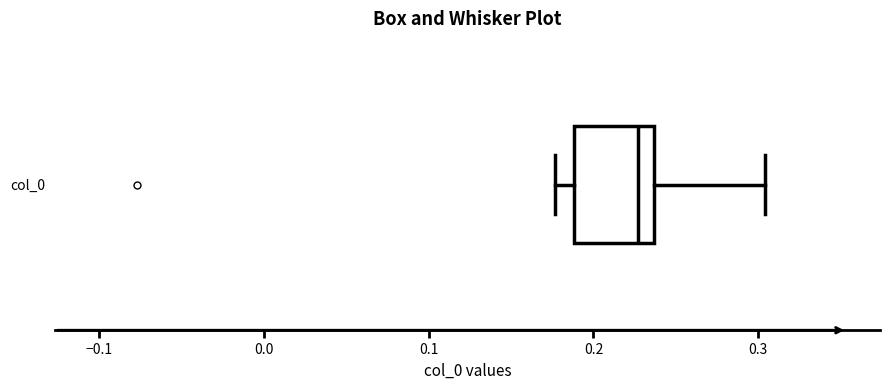

Where does the right whisker of the box for col_0 end on the x-axis? The values are not printed on the chart, so give them approximately, as read against the axis.

0.30